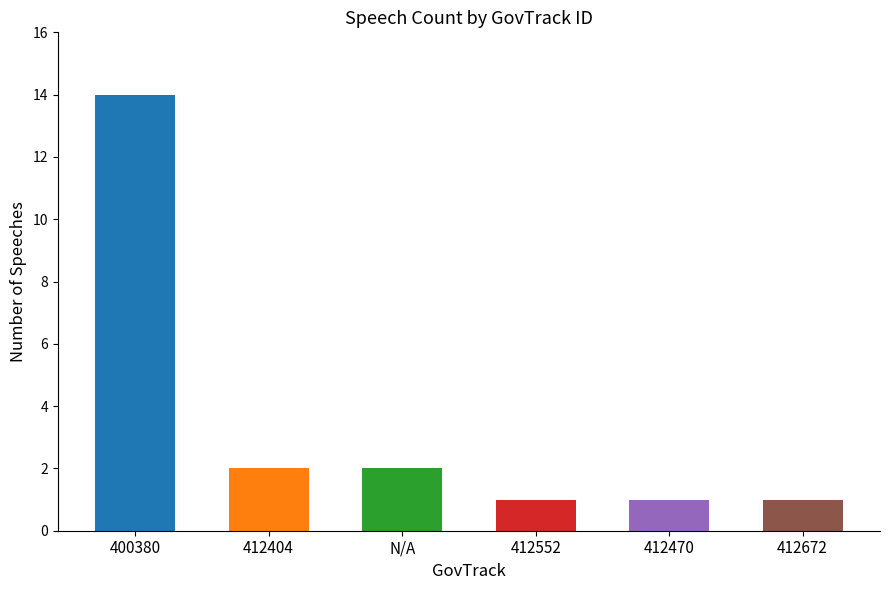

At which category does the chart reach its peak across all series?

400380